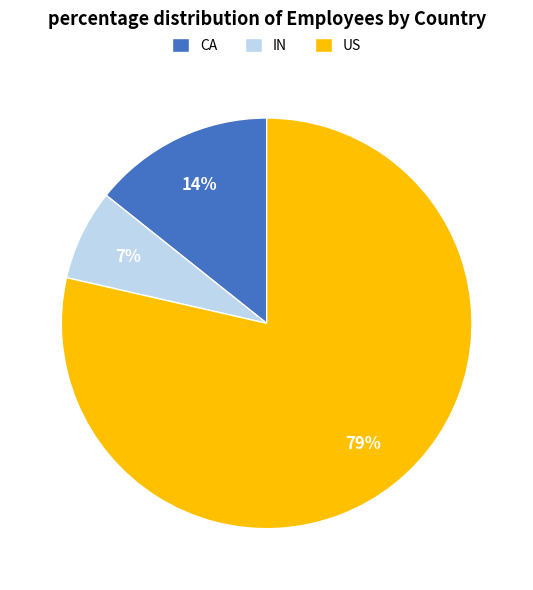

Is there any slice that represents more than half of the pie?

Yes